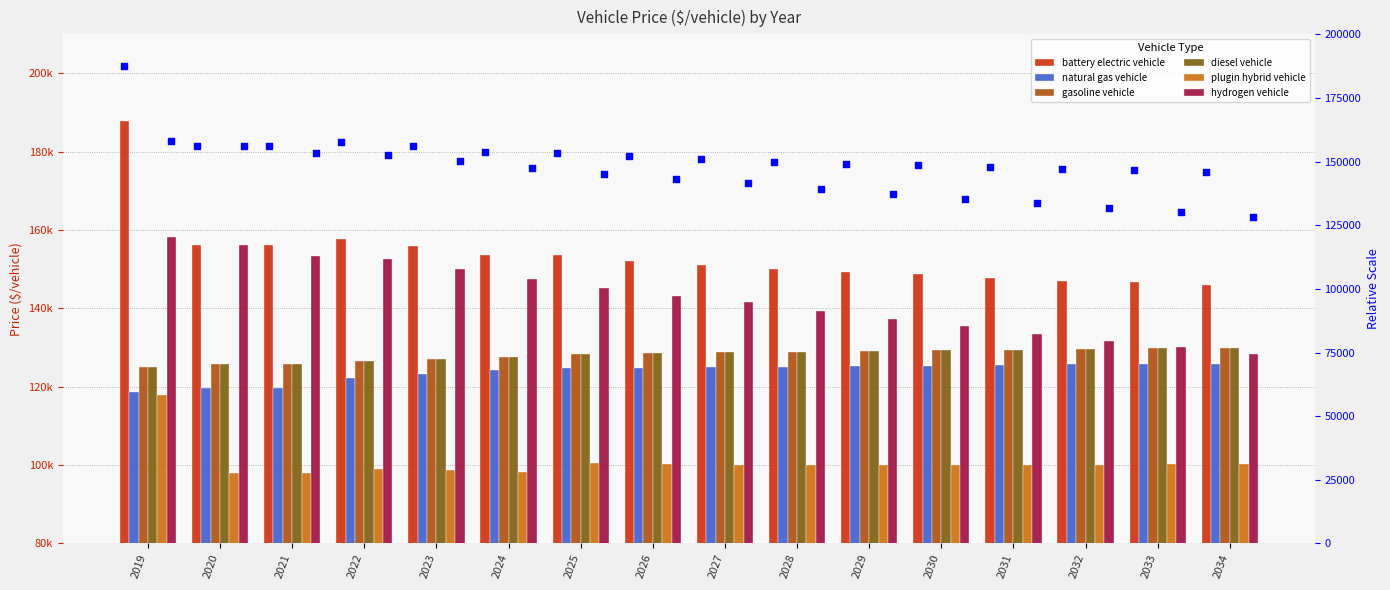

Which series reaches the minimum Y coordinate?

plugin hybrid vehicle